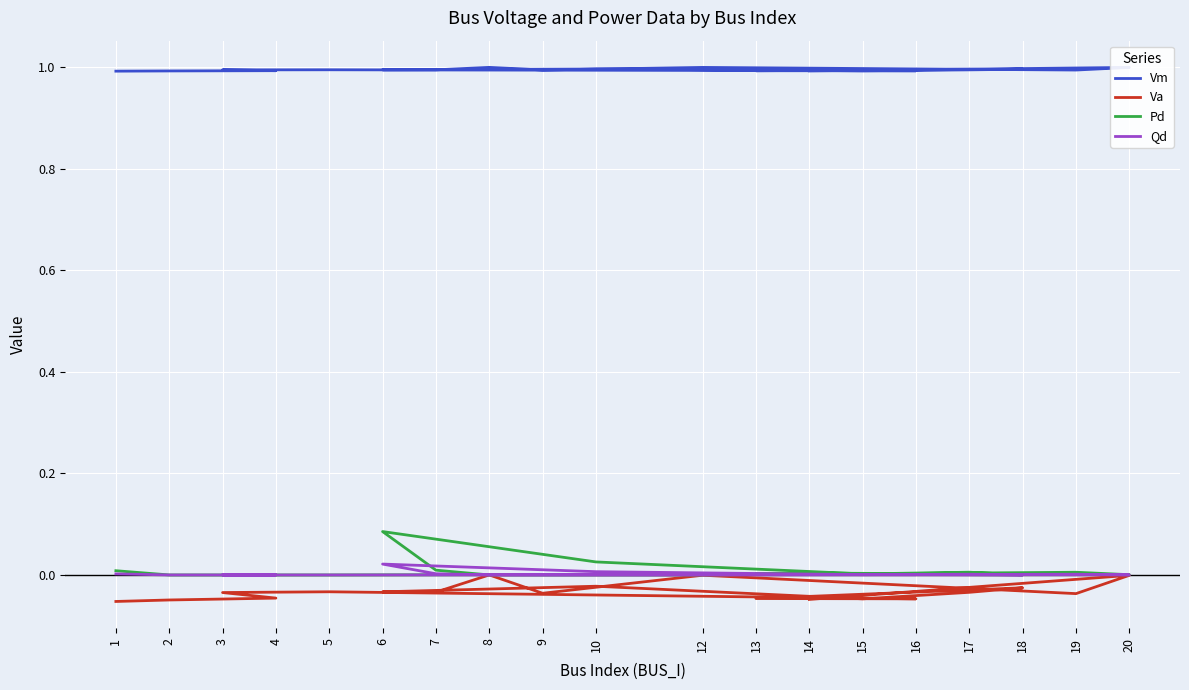

Is the value of Pd at 7 greater than the value of Va at 18?

Yes